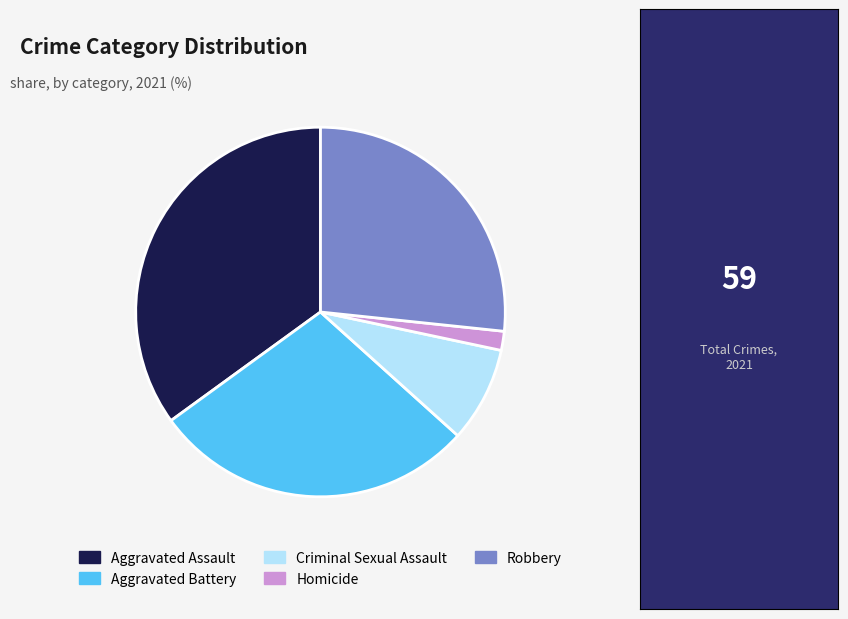

Is Aggravated Assault the majority of the pie?

No